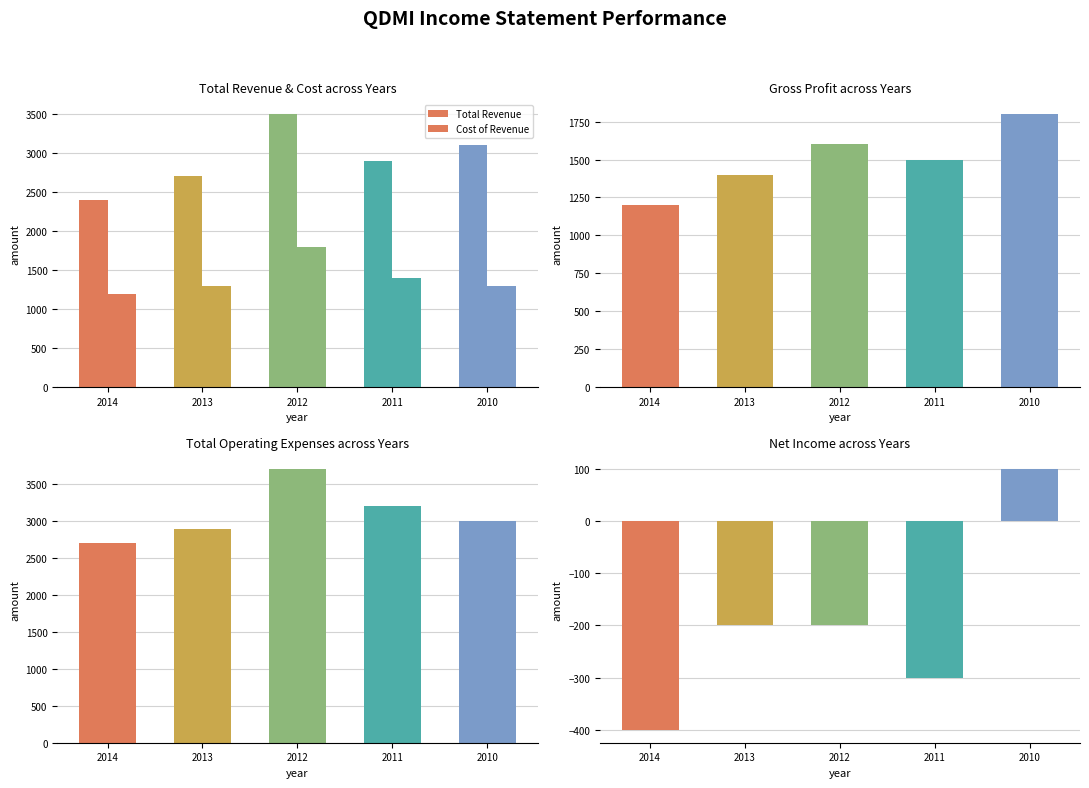

How many values in the Cost of Revenue series exceed 1300?

2